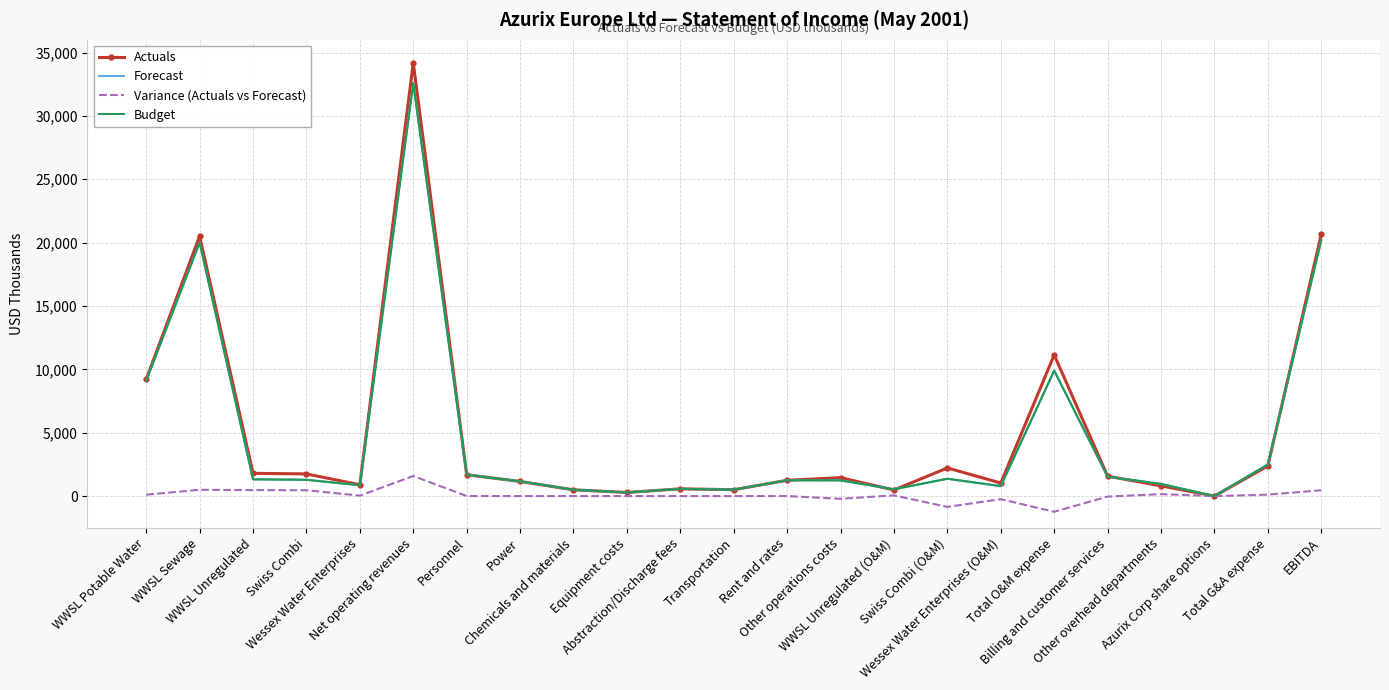

What are all the series names shown in the legend?

Actuals, Forecast, Variance (Actuals vs Forecast), Budget